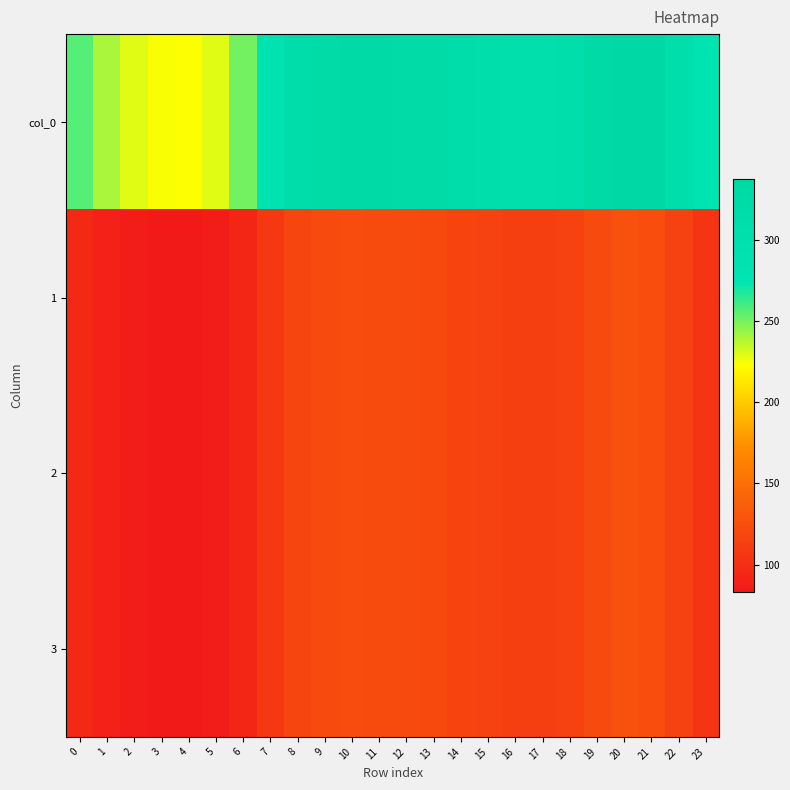

Reading left to right, what are all the values shown in this chart?

col_0: 0=256.5	1=239.7	2=228.7	3=224.1	4=223.3	5=228.7	6=250.9	7=289.1	8=314.1	9=324.7	10=328.7	11=327.8	12=325.1	13=323.3	14=313.4	15=307.1	16=303.4	17=302.1	18=307.7	19=325.9	20=337.2	21=331.2	22=307.4	23=279.3
1: 0=95.8	1=89.5	2=85.4	3=83.7	4=83.4	5=85.4	6=93.7	7=107.9	8=117.3	9=121.2	10=122.7	11=122.4	12=121.4	13=120.7	14=117.0	15=114.6	16=113.3	17=112.8	18=114.9	19=121.7	20=125.9	21=123.6	22=114.8	23=104.3
2: 0=95.8	1=89.5	2=85.4	3=83.7	4=83.4	5=85.4	6=93.7	7=107.9	8=117.3	9=121.2	10=122.7	11=122.4	12=121.4	13=120.7	14=117.0	15=114.6	16=113.3	17=112.8	18=114.9	19=121.7	20=125.9	21=123.6	22=114.8	23=104.3
3: 0=95.8	1=89.5	2=85.4	3=83.7	4=83.4	5=85.4	6=93.7	7=107.9	8=117.3	9=121.2	10=122.7	11=122.4	12=121.4	13=120.7	14=117.0	15=114.6	16=113.3	17=112.8	18=114.9	19=121.7	20=125.9	21=123.6	22=114.8	23=104.3